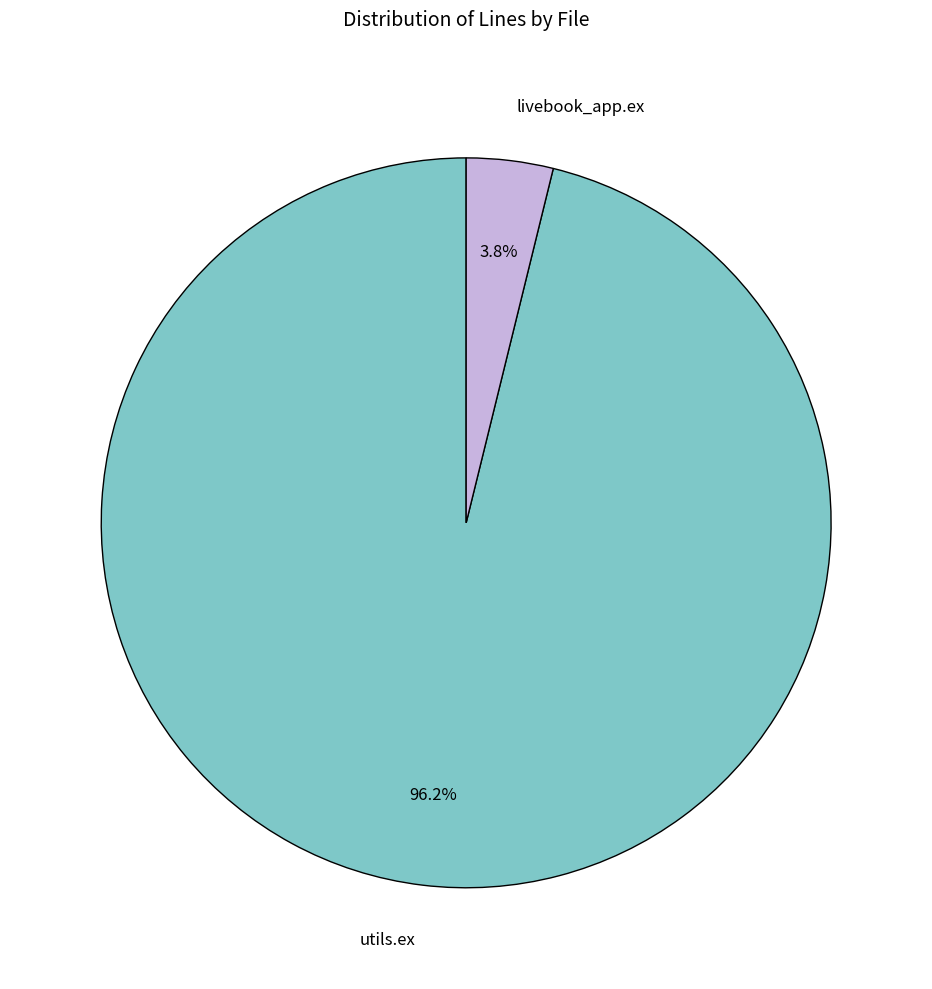

What portion of the pie excludes utils.ex?

3.8%